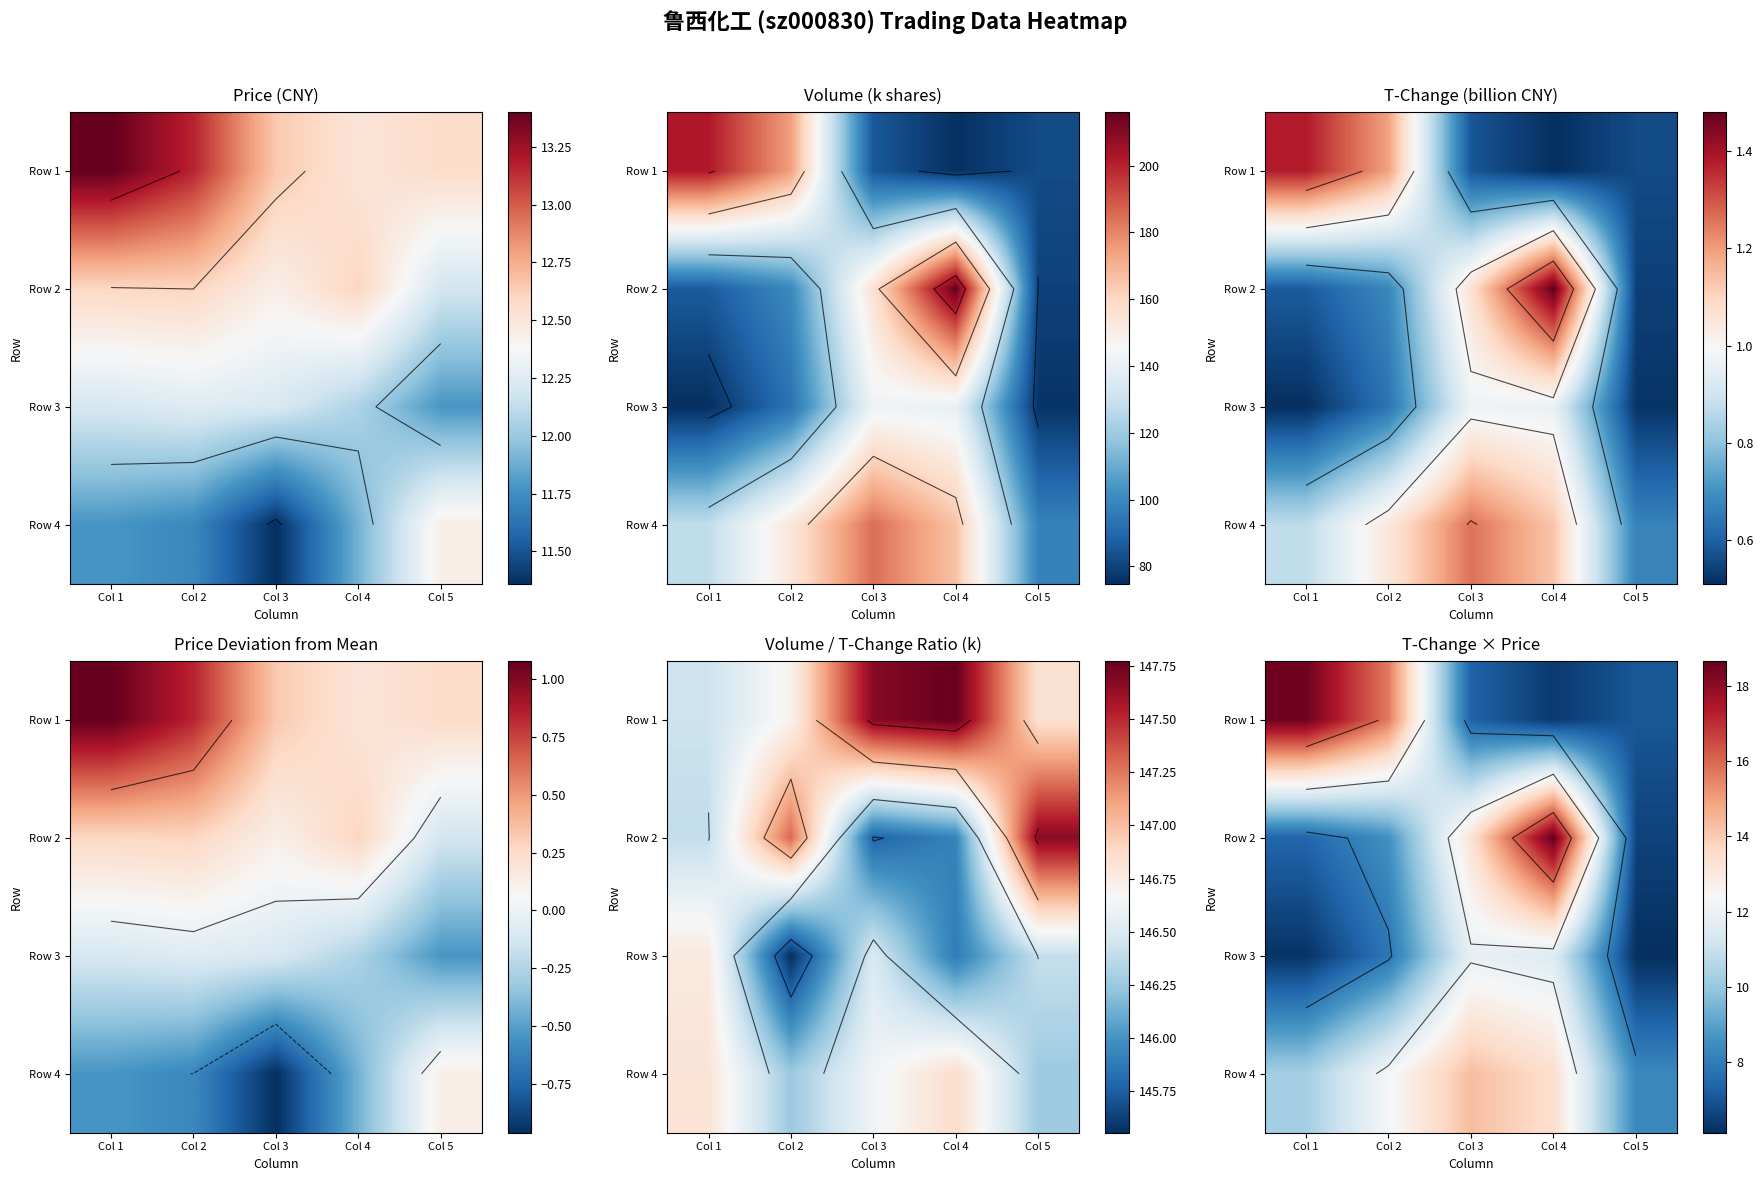

At how many categories does at least one series exceed 17?

2